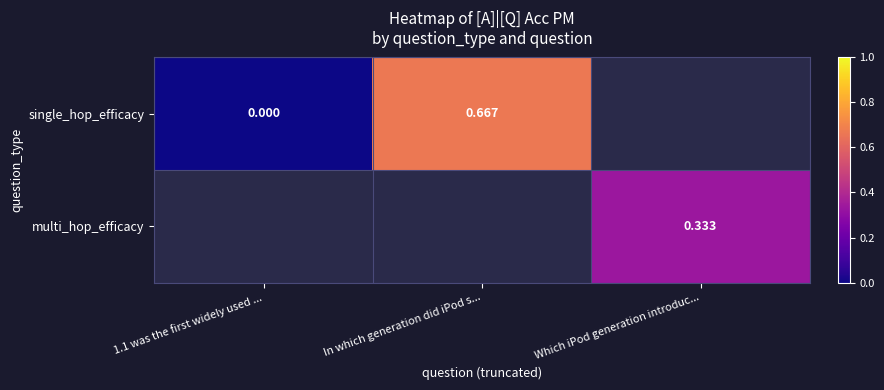

Between Which iPod generation introduc... and In which generation did iPod s..., which is larger?

In which generation did iPod s...